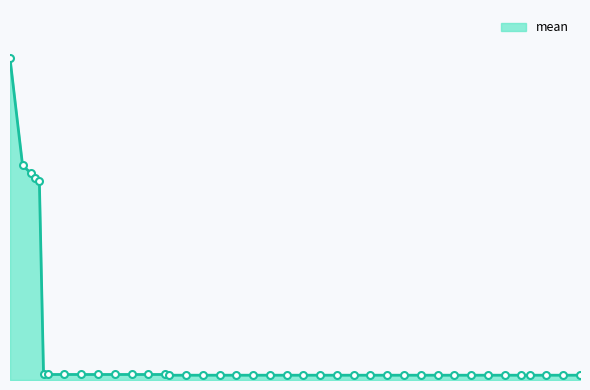

Is this an area chart (filled region under the line)?

Yes